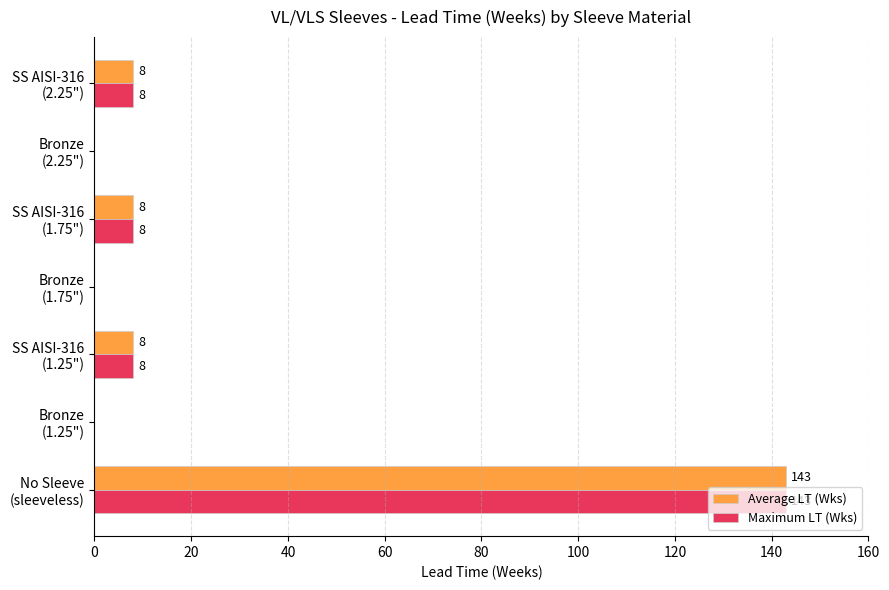

What is the sum of all Average LT (Wks) values?

167